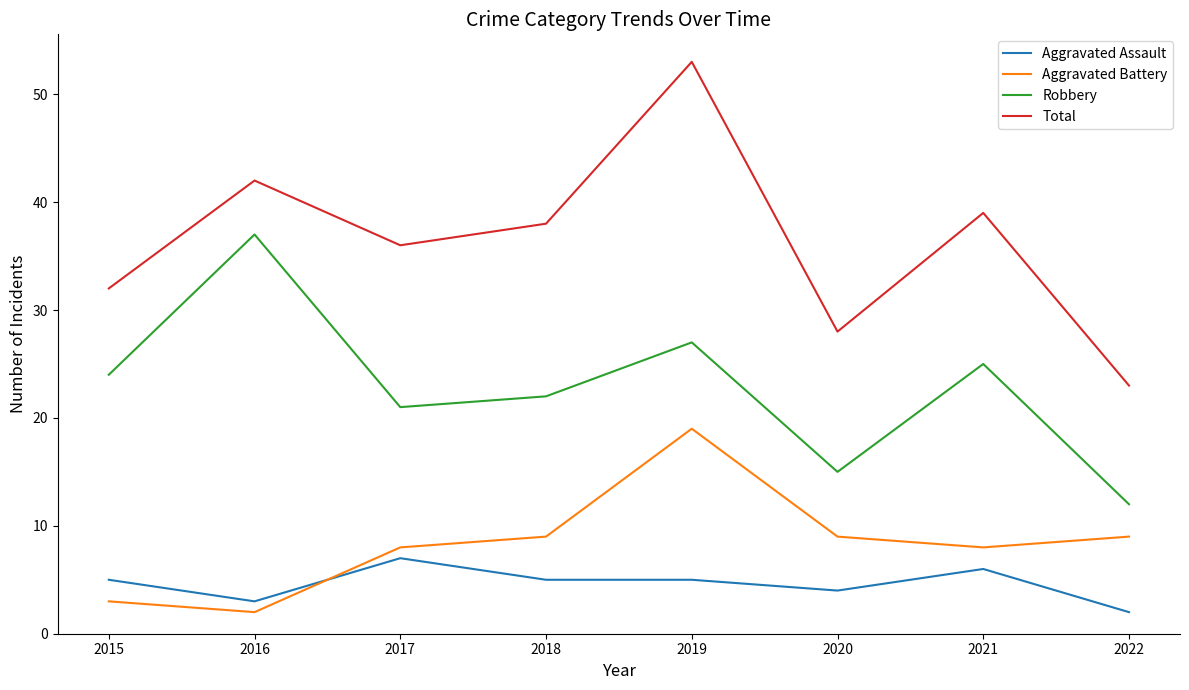

What is the difference between the second highest and minimum values in the Total series?

19